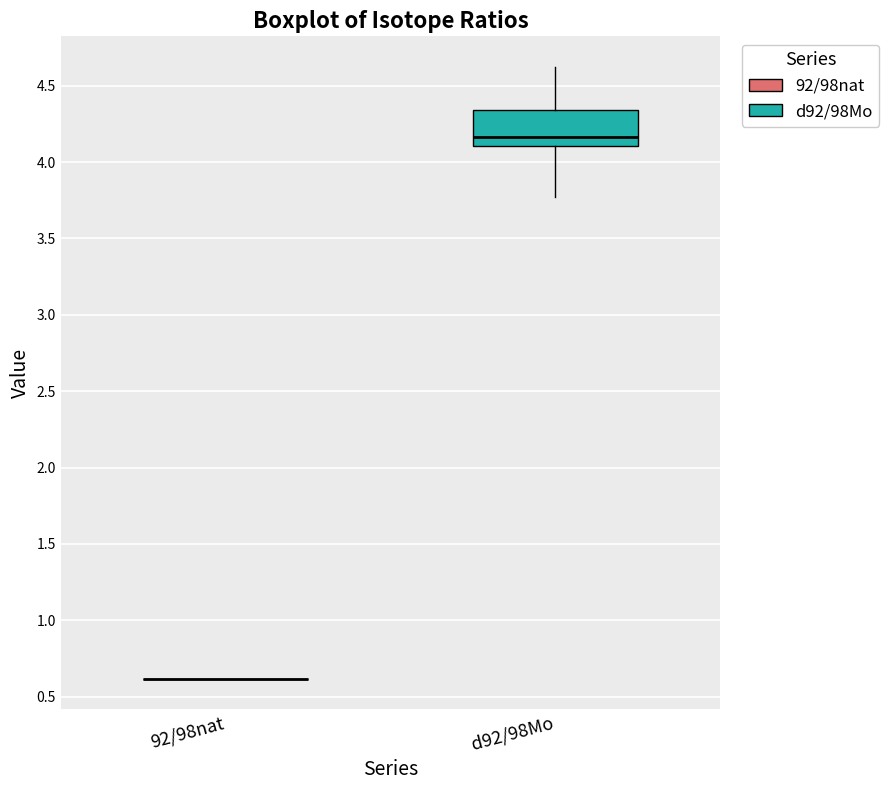

Reading left to right, read every box against the y-axis: the position of its median line, the range the box covers, and the ends of its whiskers. The values are not printed on the chart, so give them approximately, as read against the axis.

92/98nat: box collapsed to a line at 0.60, whiskers 0.60 to 0.60
d92/98Mo: median 4.15, box 4.10 to 4.35, whiskers 3.75 to 4.60